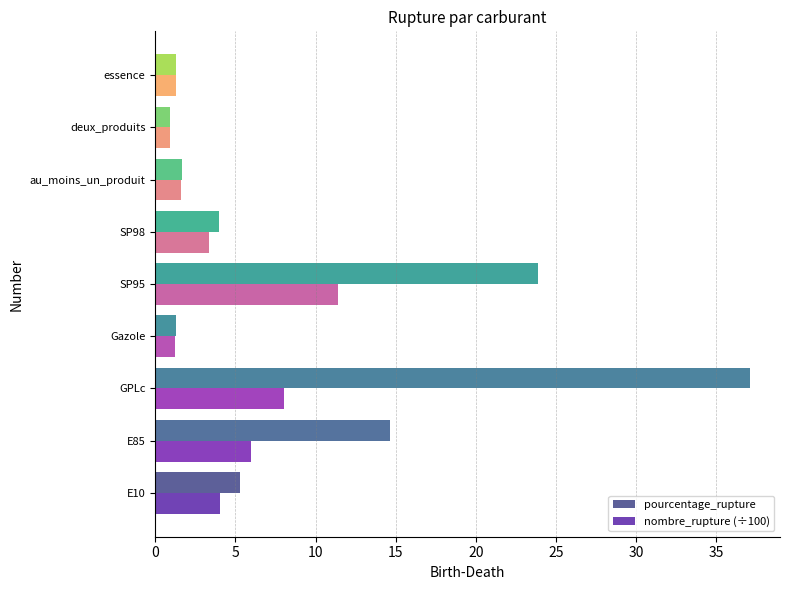

What is the spread (max minus min) of values at E85?

8.7